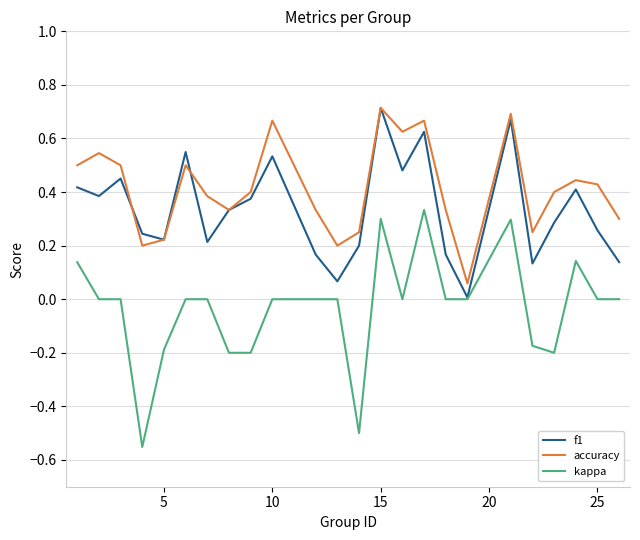

True or false: kappa has more than 1 points higher than both neighbors.

True